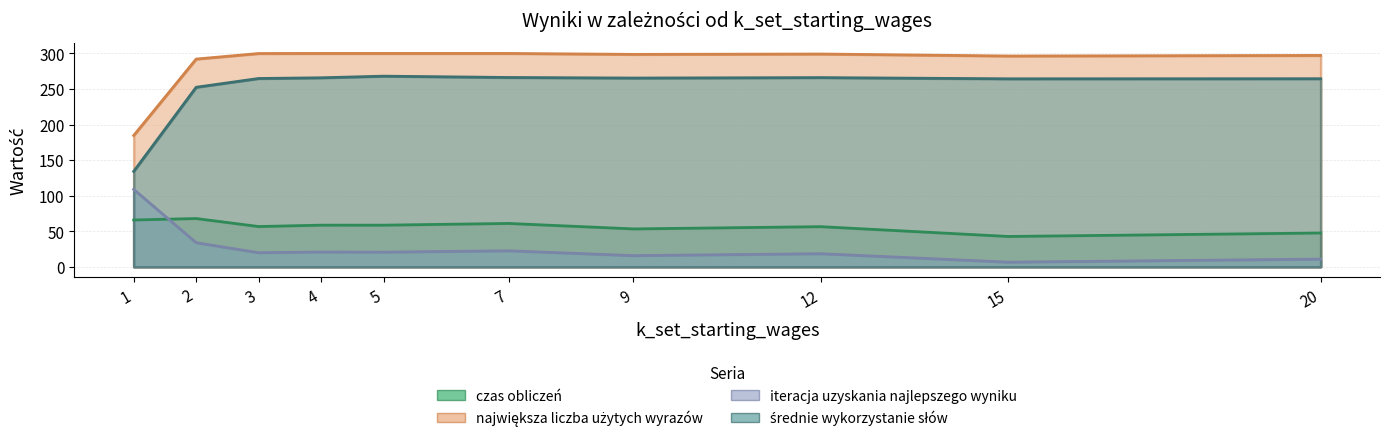

List the series in order of their peak value, highest first.

największa liczba użytych wyrazów, średnie wykorzystanie słów, iteracja uzyskania najlepszego wyniku, czas obliczeń